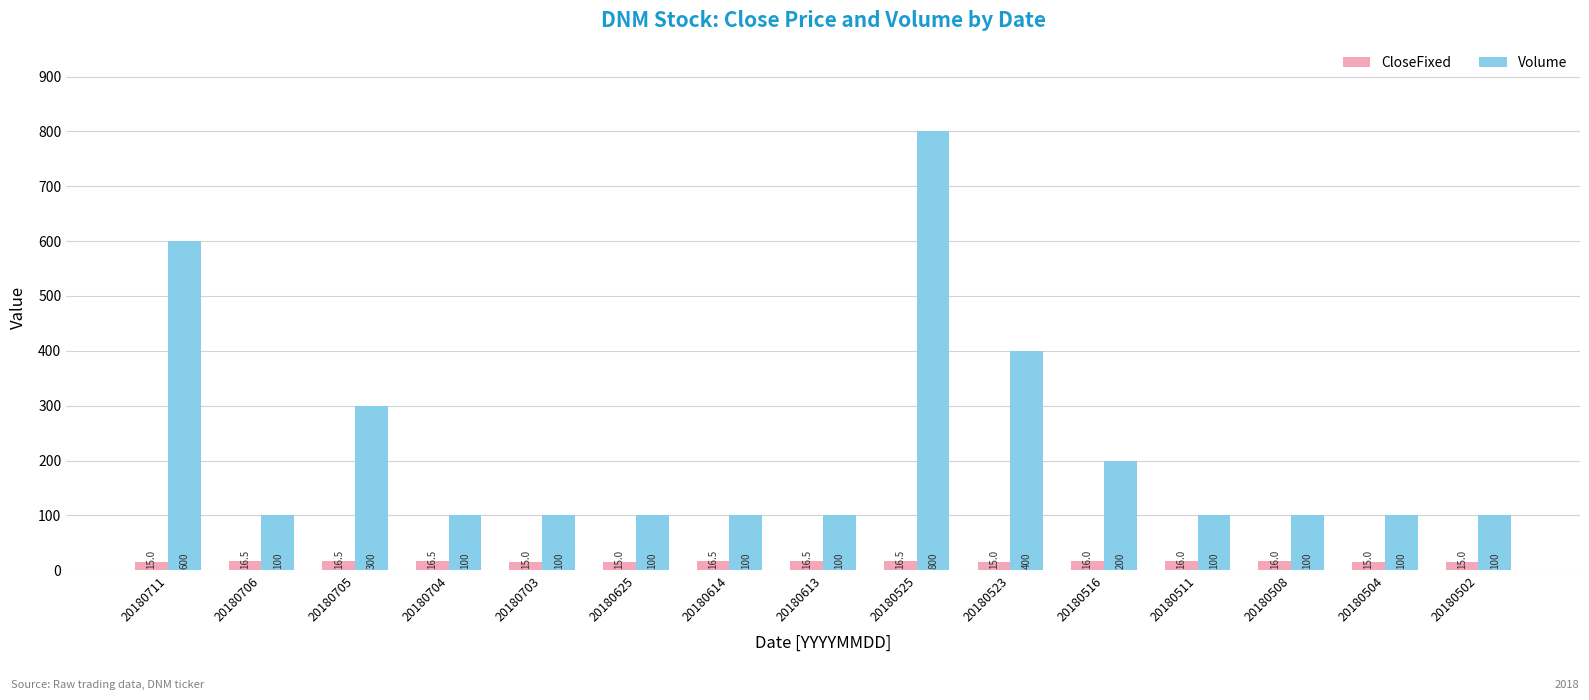

What is the difference between the maximum and minimum values in the Volume series?

700.0